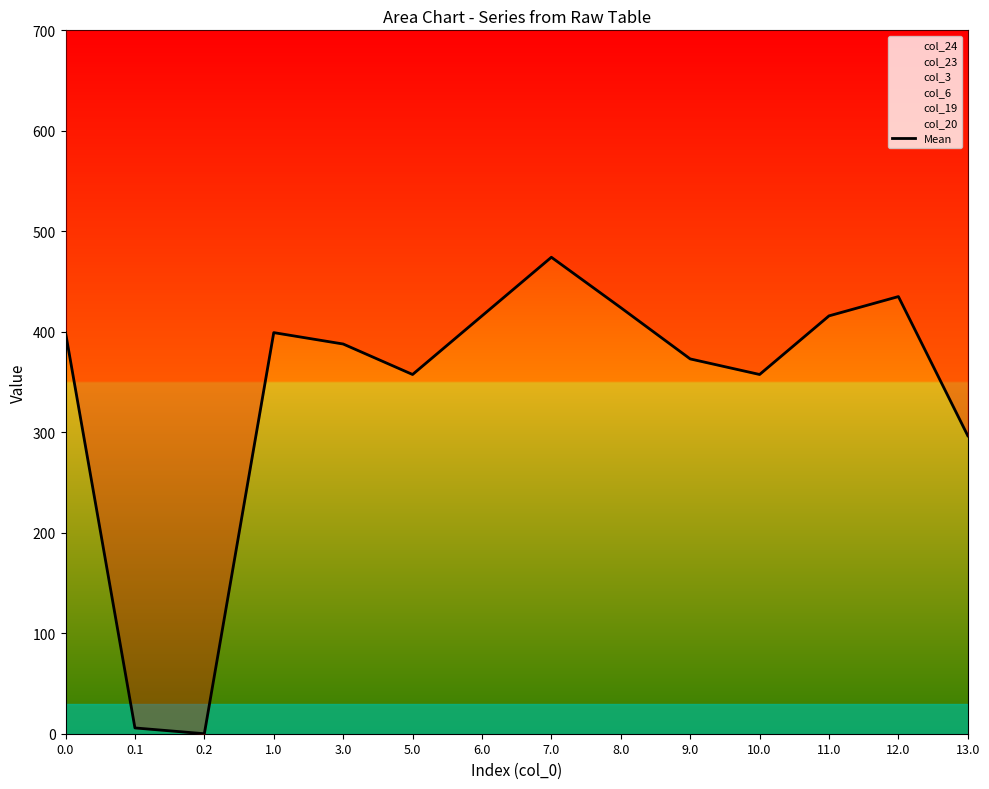

At which category does the data reach its first local valley?

0.2